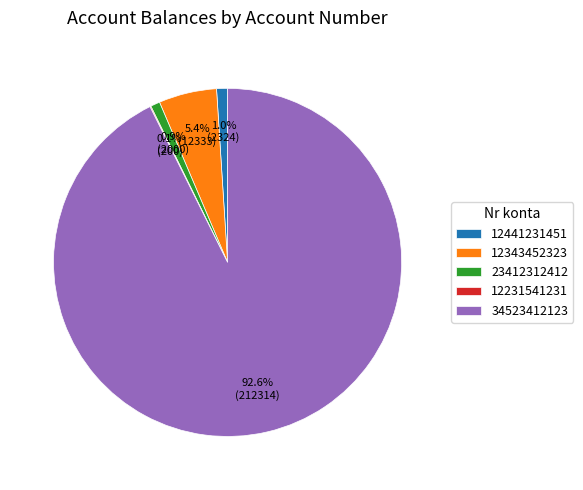

How much of the chart is everything except 12441231451?

99.0%